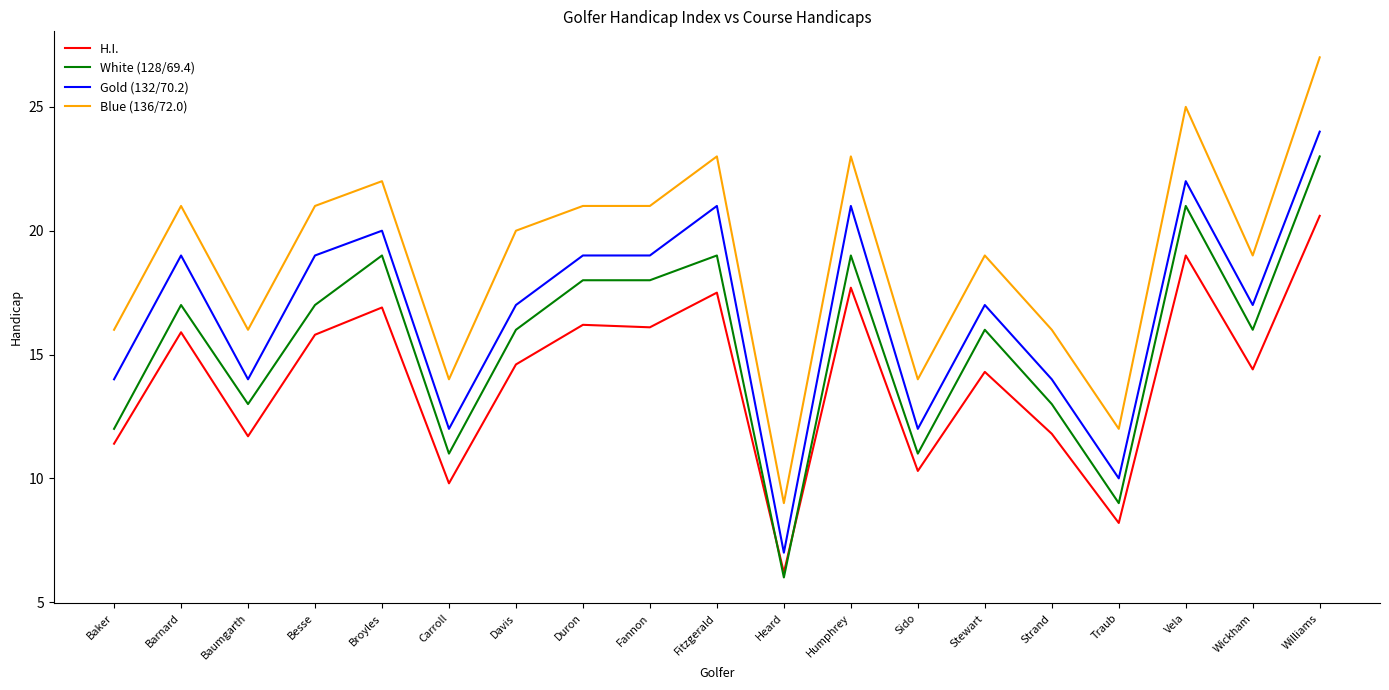

True or false: White (128/69.4) has a value of 2.3 at Sido.

False